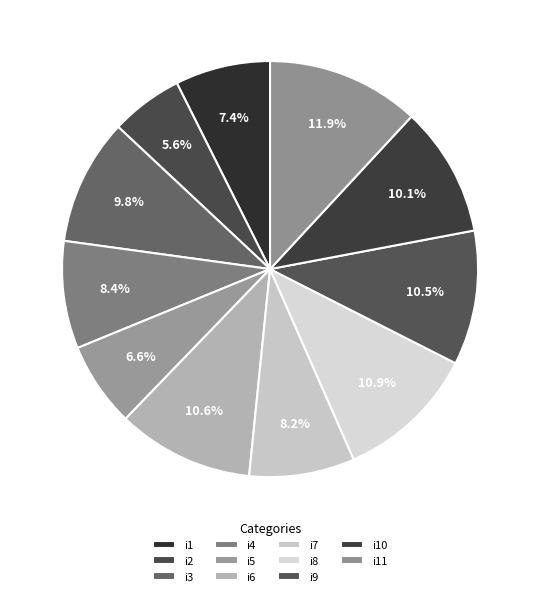

Which slice is the largest?

i11